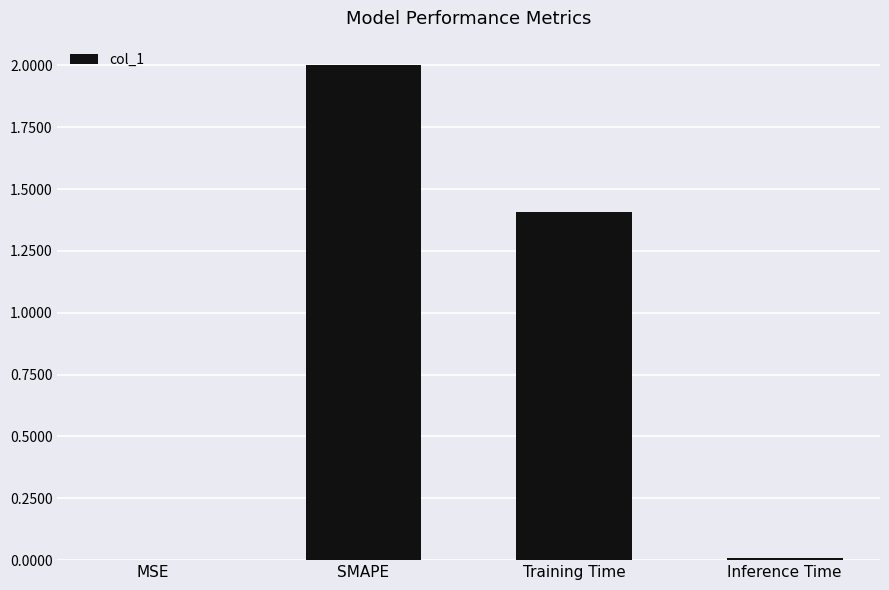

At which label is the value closest to 1?

Training Time